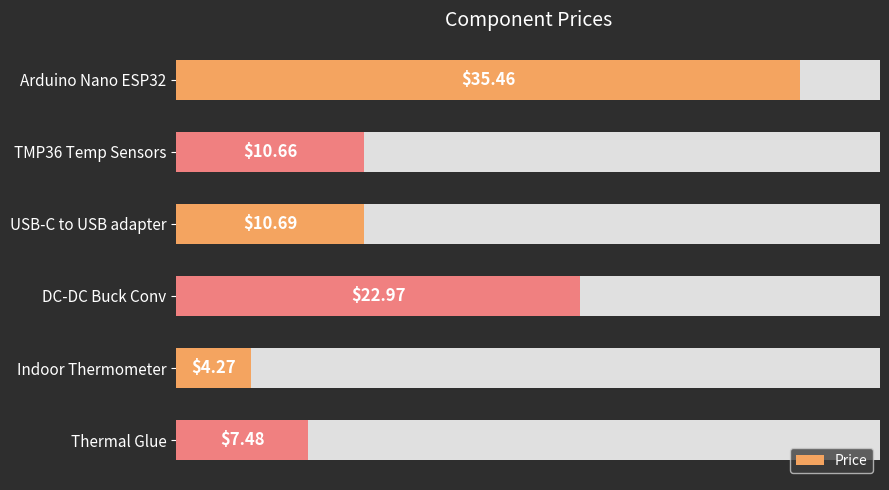

What is the change in value from 5 to 20?

-6.4